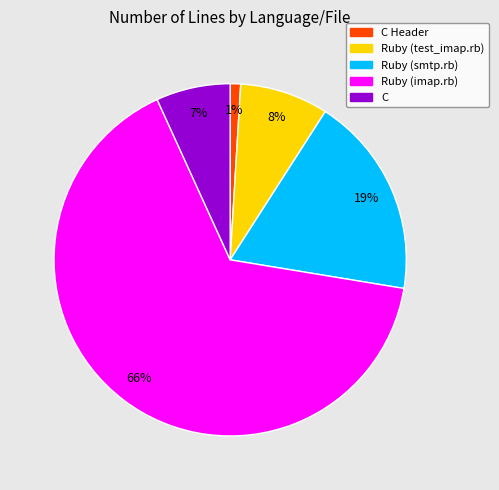

To the nearest percent, what is the average slice percentage?

20%